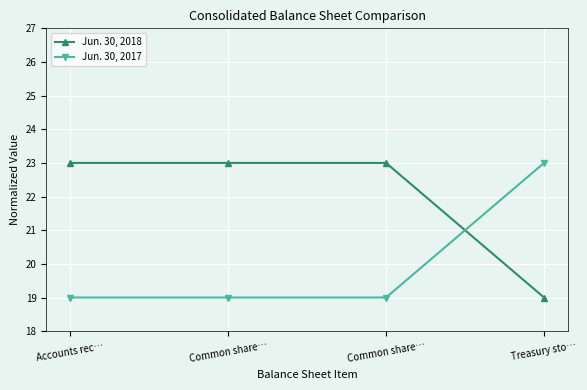

How many times do Jun. 30, 2017 and Jun. 30, 2018 cross each other?

1